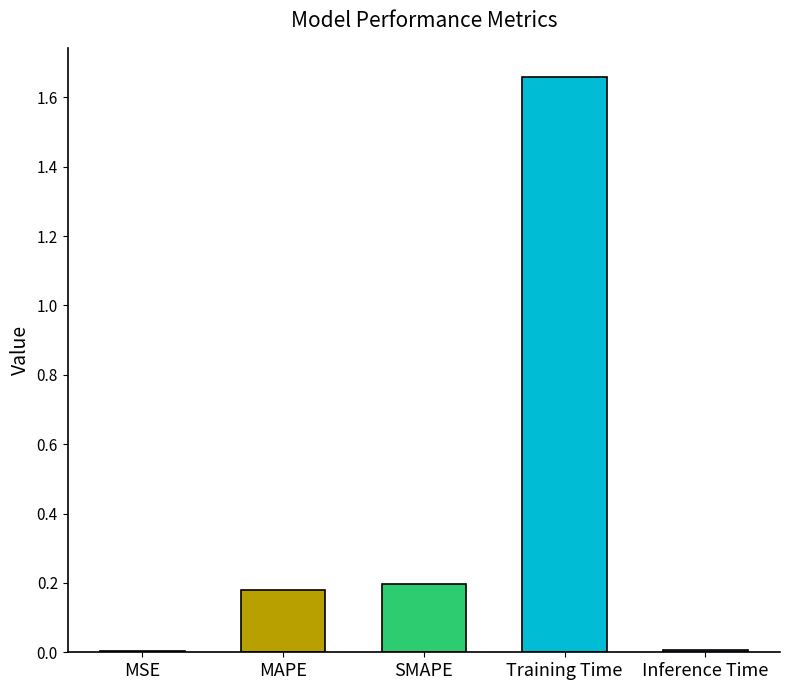

Between MAPE and Inference Time, which is larger?

MAPE